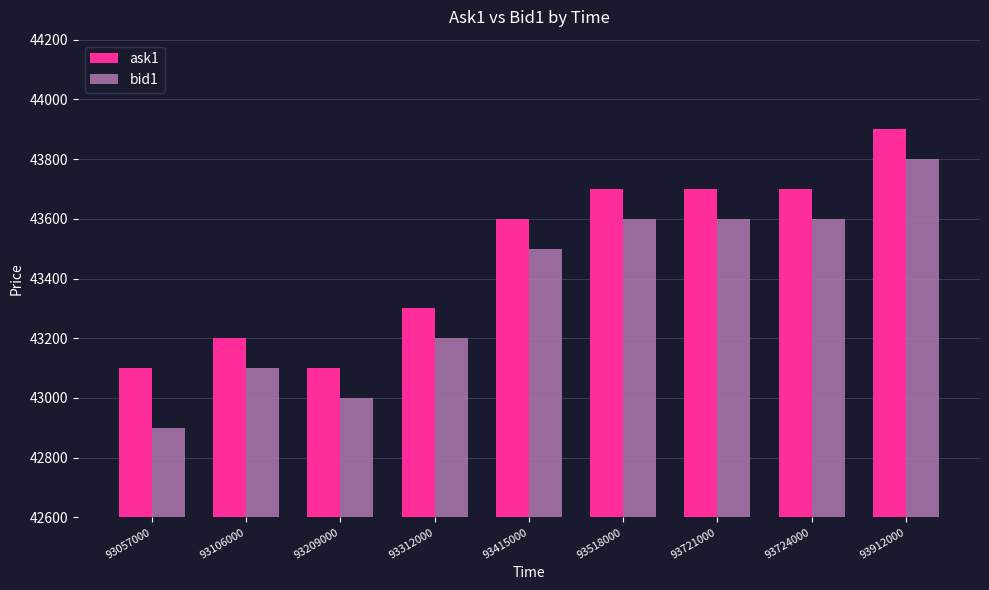

Count the bid1 values in the range 43100 to 43600.

6